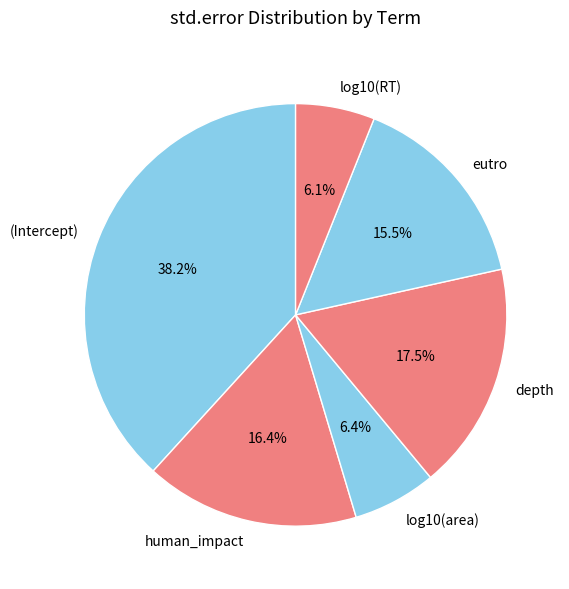

What percentage is the (Intercept) slice, to the nearest percent?

38%